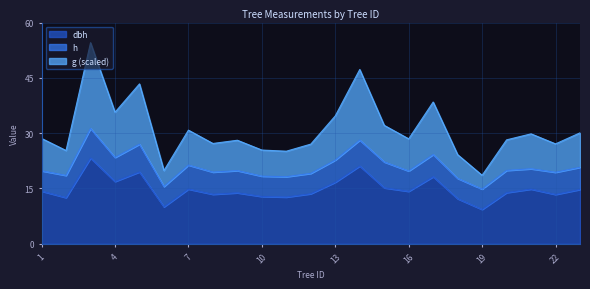

What is the total value across all series at 19?

18.5